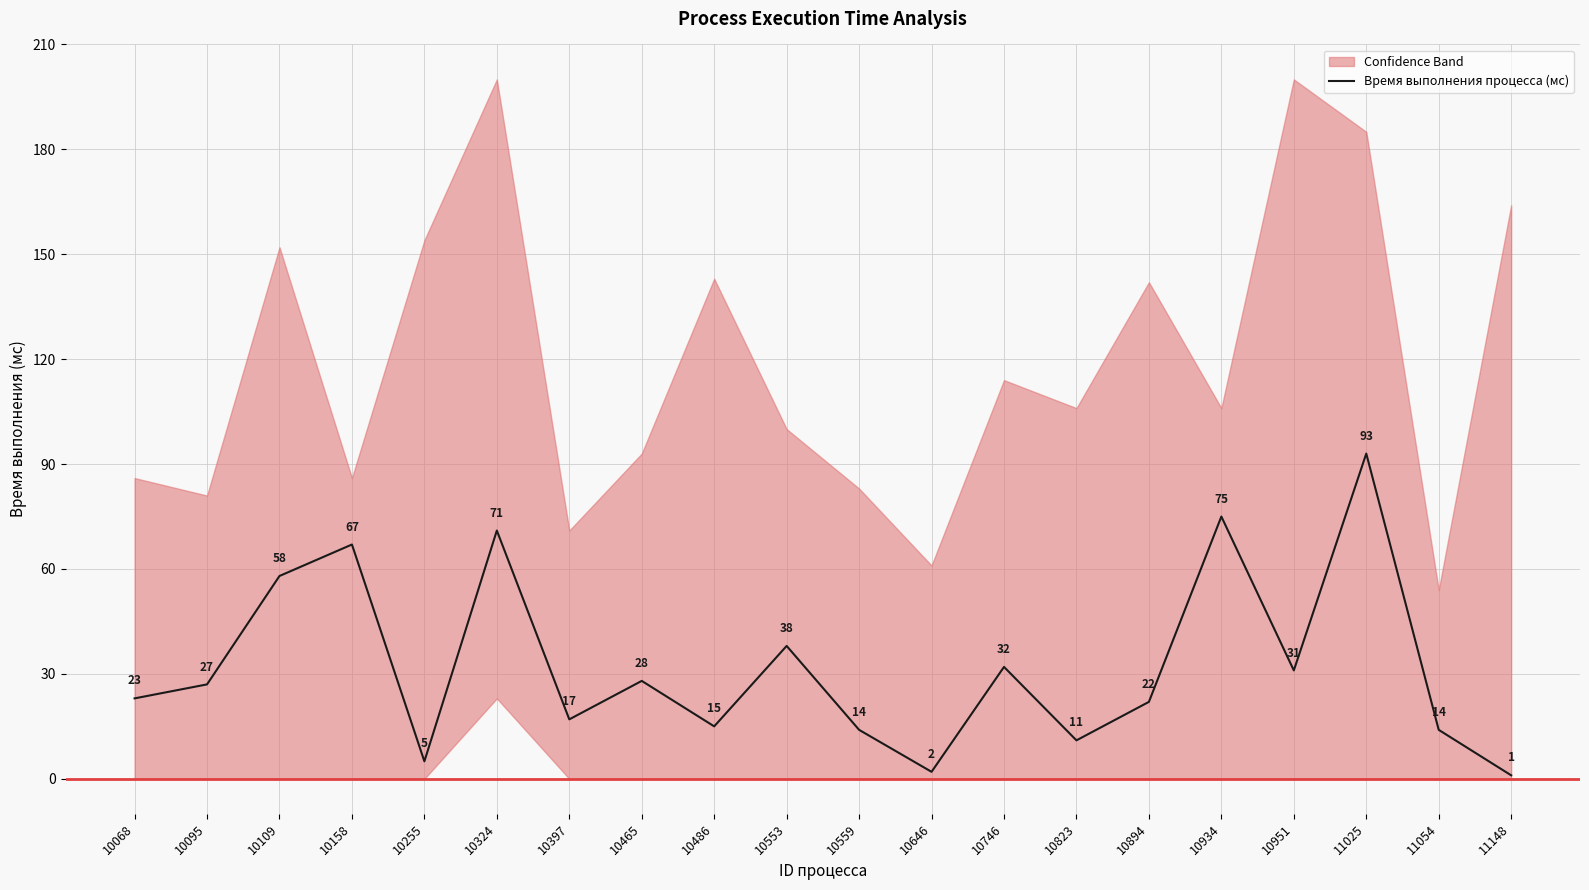

How many values are below 27?

10